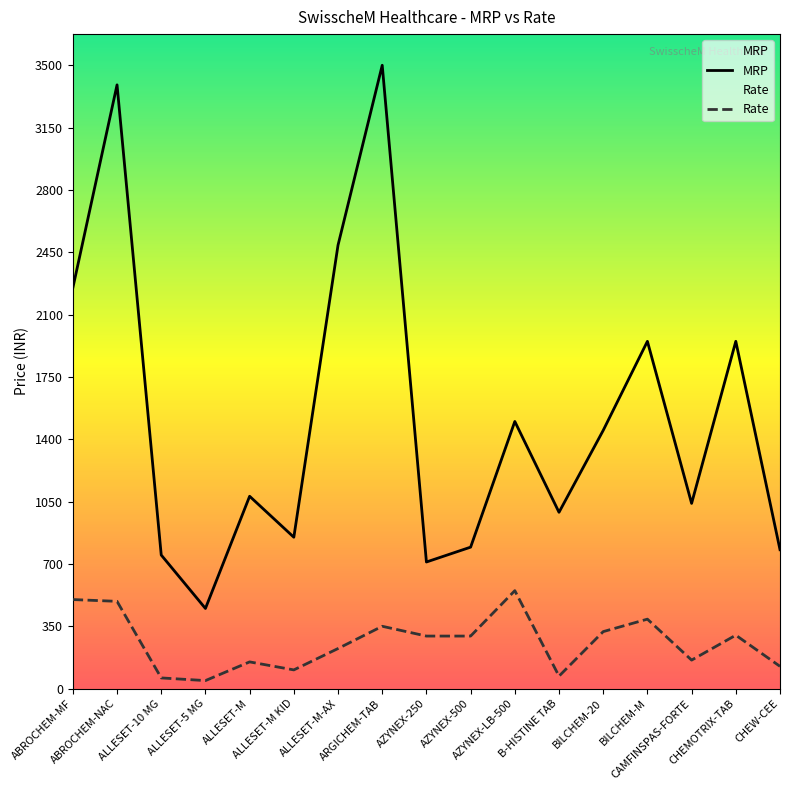

Where is Rate nearest to the value 297?

AZYNEX-250